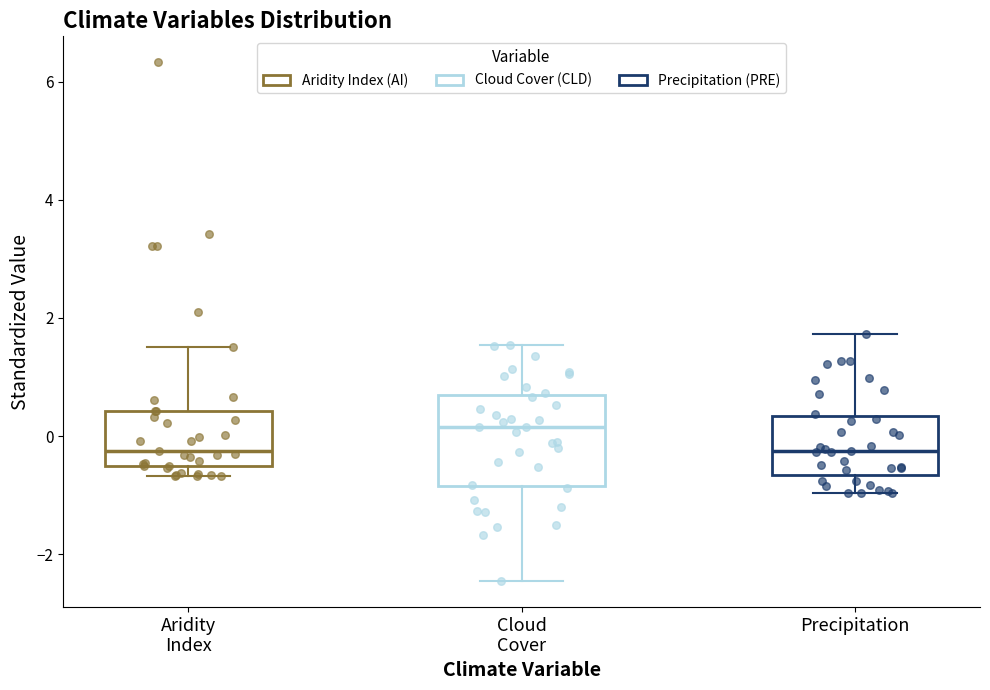

Where is the lower edge of the box for Precipitation on the y-axis? The values are not printed on the chart, so give them approximately, as read against the axis.

-0.6